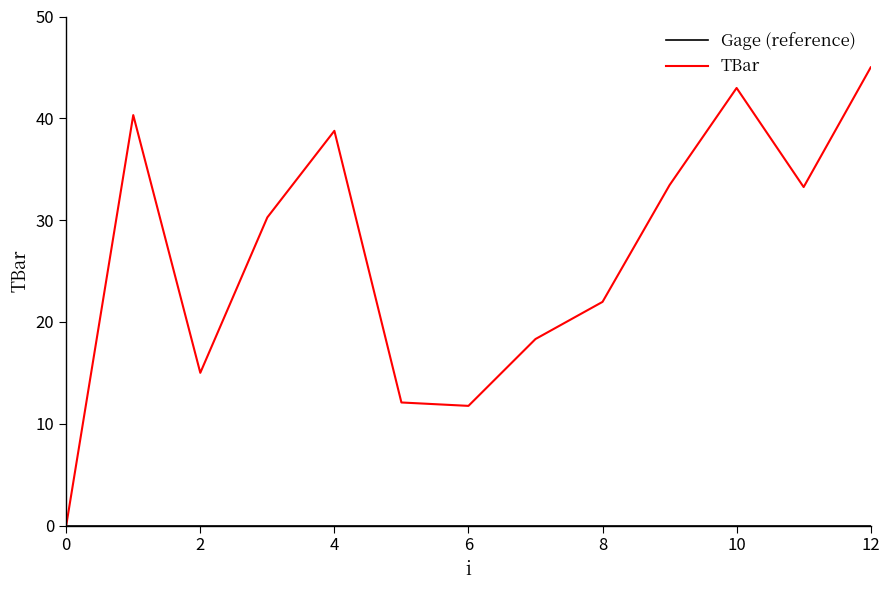

Which series has the largest total across all categories?

TBar